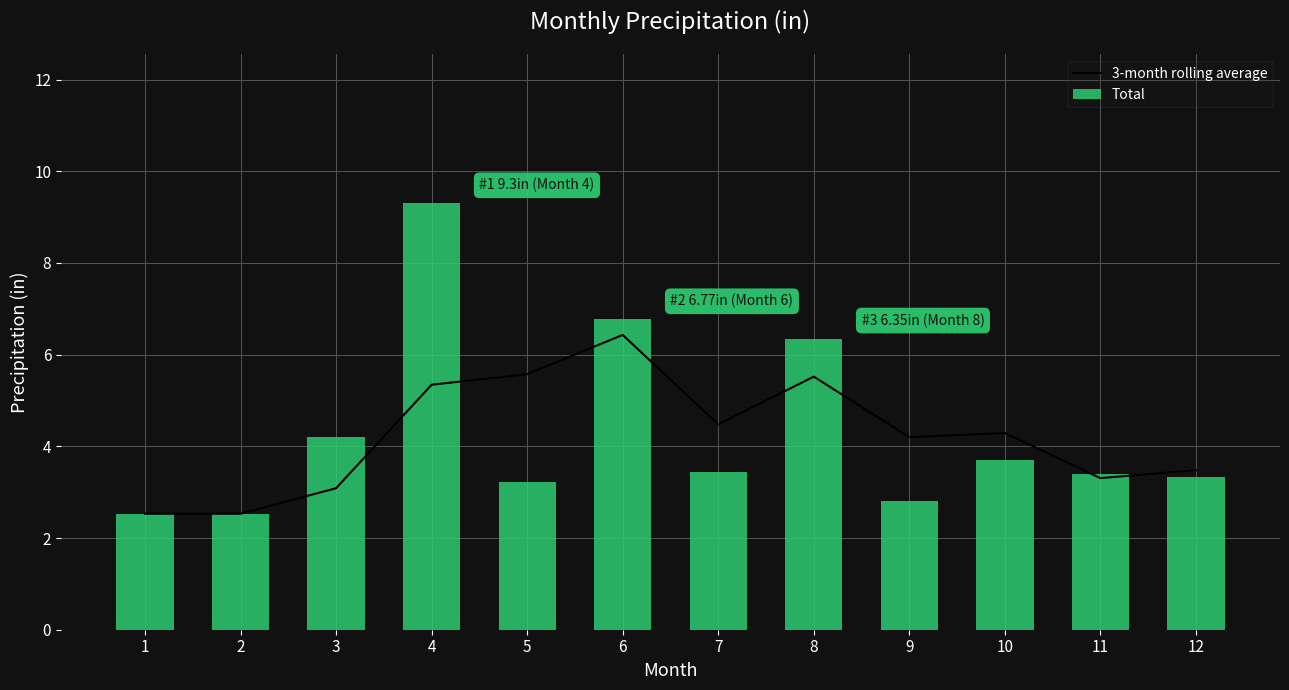

What is the sum of the Total values at 3 and 4?

13.5